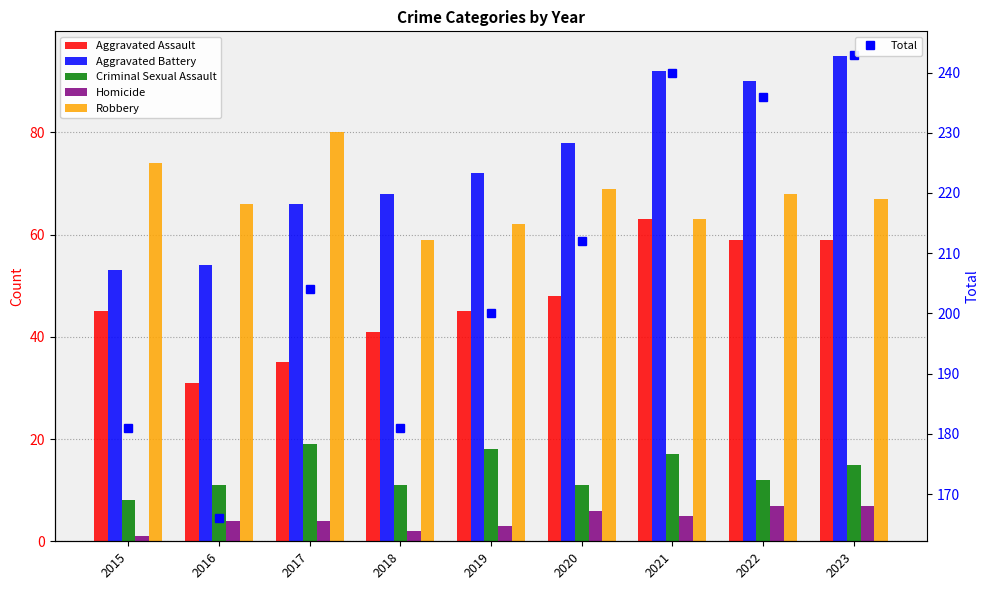

Reading right to left, transcribe all the data shown in this chart.

Aggravated Assault: 59	59	63	48	45	41	35	31	45
Aggravated Battery: 95	90	92	78	72	68	66	54	53
Criminal Sexual Assault: 15	12	17	11	18	11	19	11	8
Homicide: 7	7	5	6	3	2	4	4	1
Robbery: 67	68	63	69	62	59	80	66	74
Total: 243	236	240	212	200	181	204	166	181